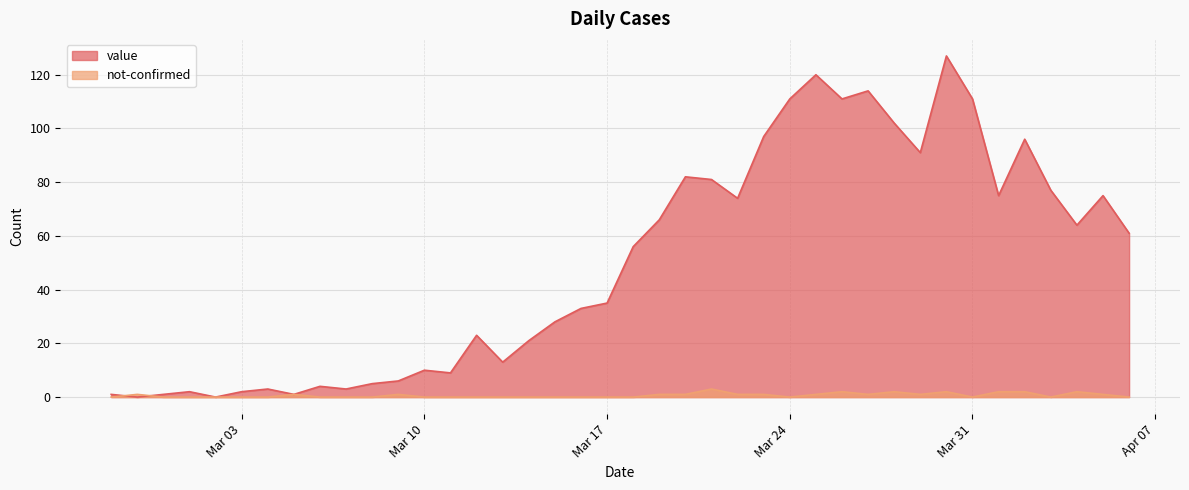

Rank the series by their maximum value, from highest to lowest.

value, not-confirmed